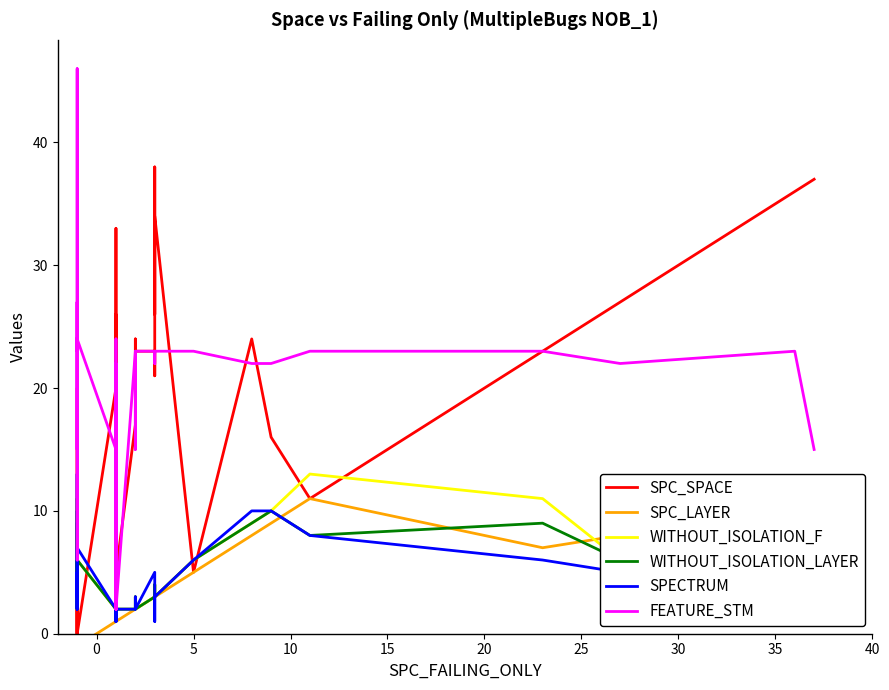

Is it true that SPC_LAYER equals 3 at 30?

True